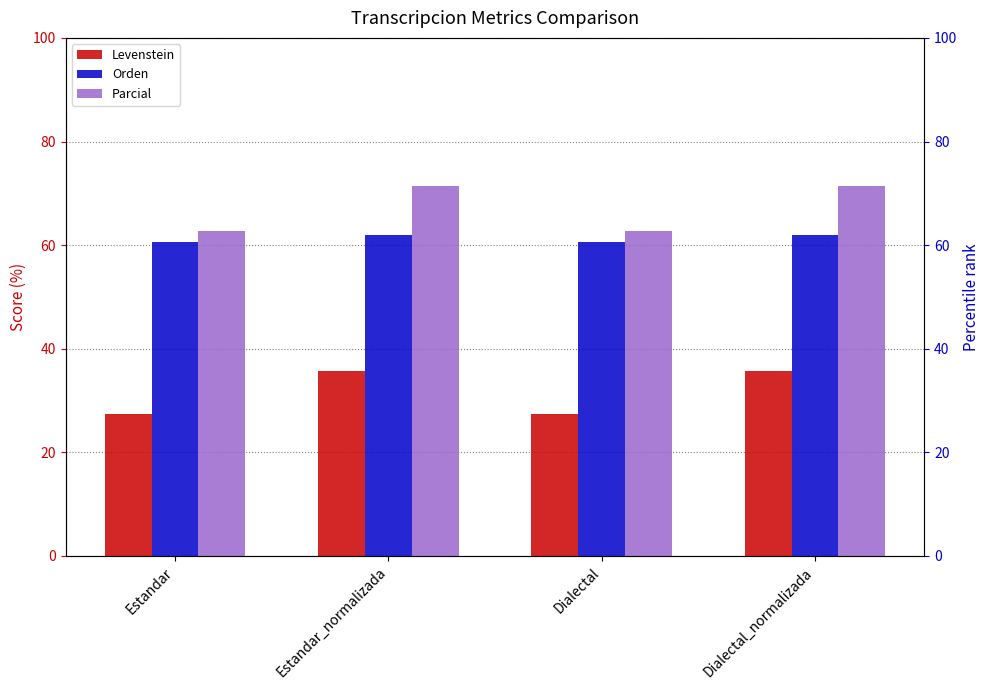

How many distinct data groups are displayed?

3